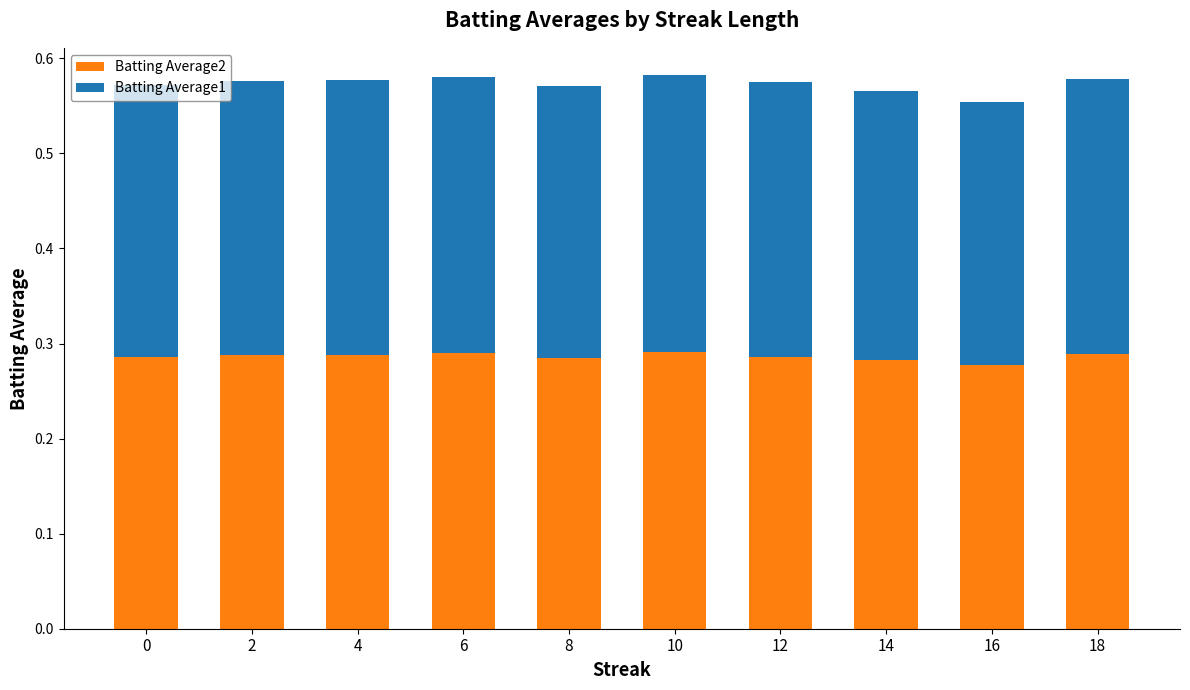

Does the chart contain stacked bars?

Yes